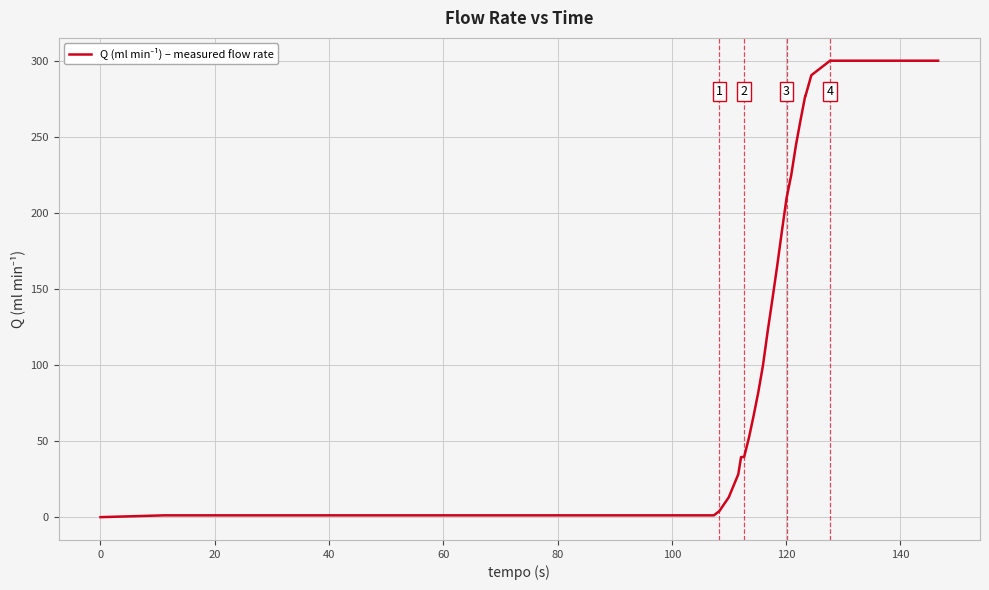

What is the maximum value shown in the chart?

300.0